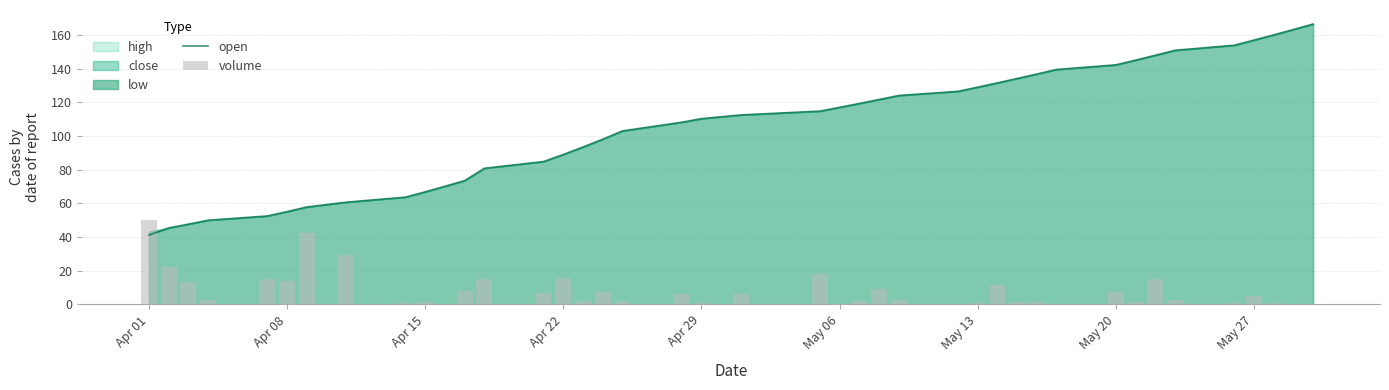

Are the bars horizontal?

No